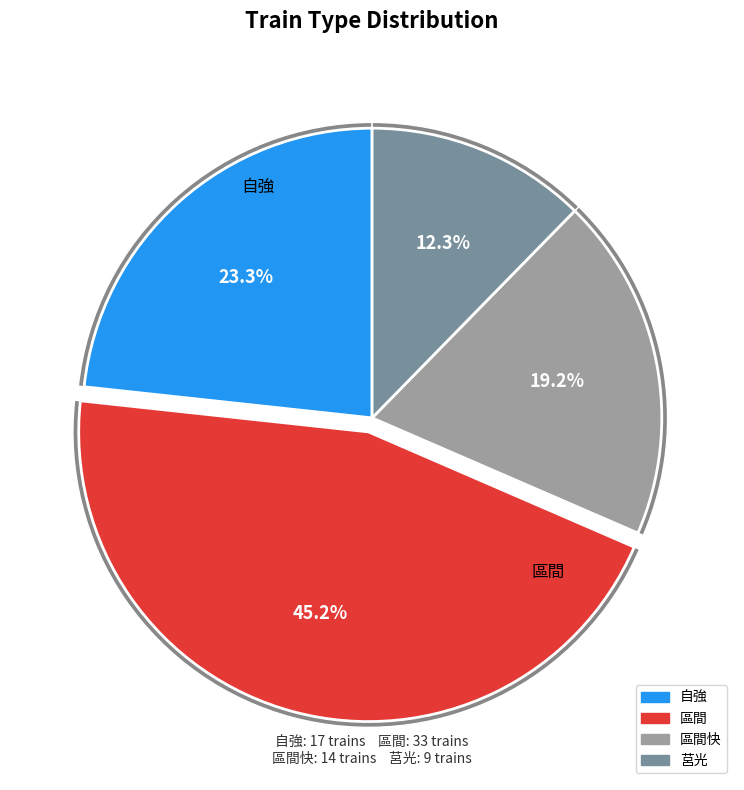

Approximately how many times larger is the value at 區間 compared to 自強?

1.9